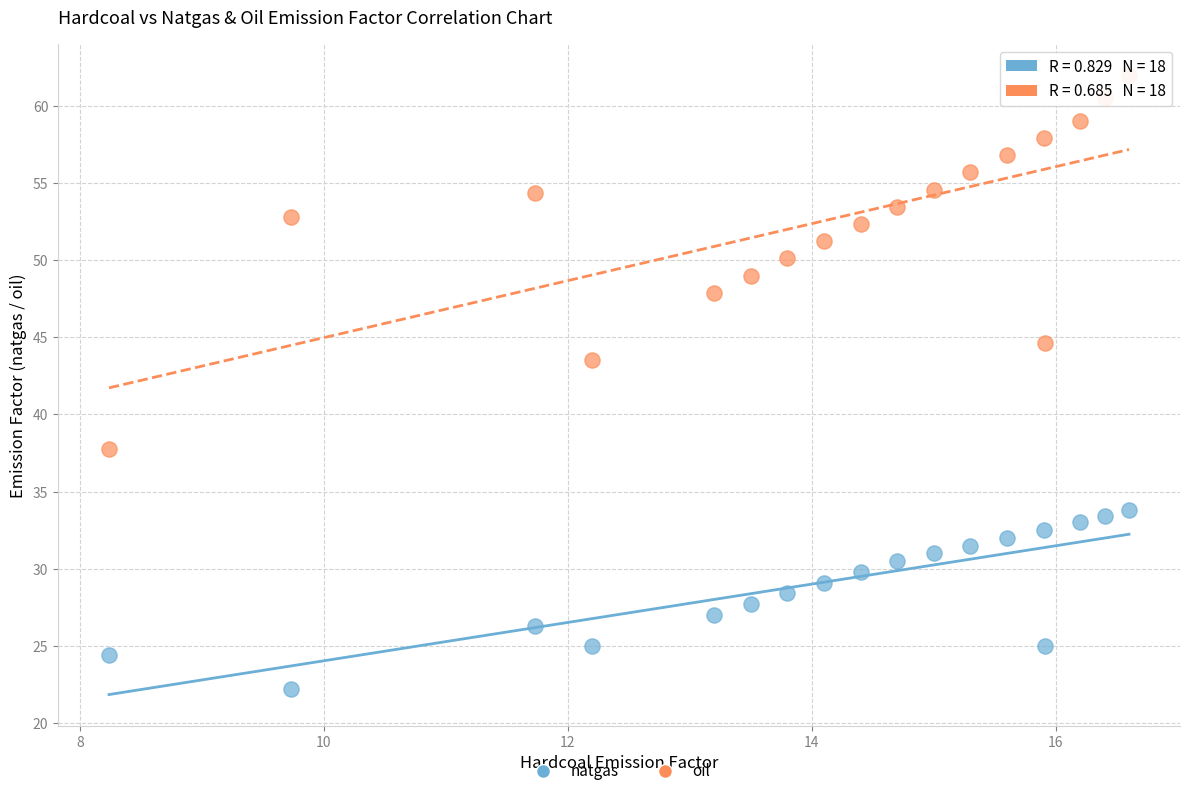

Which series reaches the minimum Y coordinate?

natgas